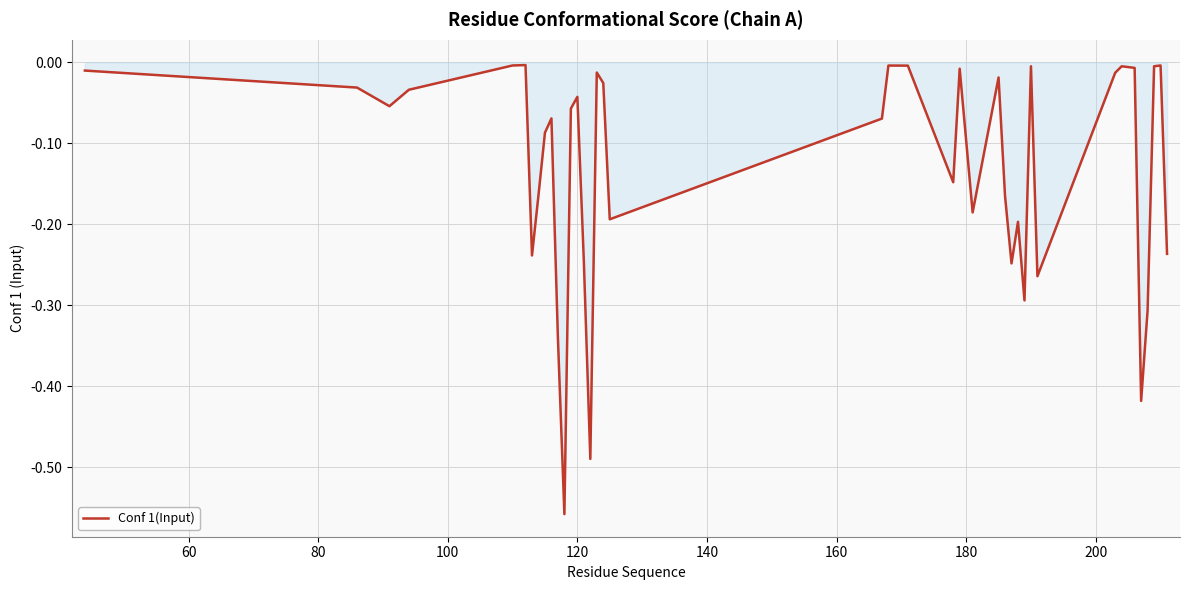

What is the difference between the maximum and minimum values?

0.6